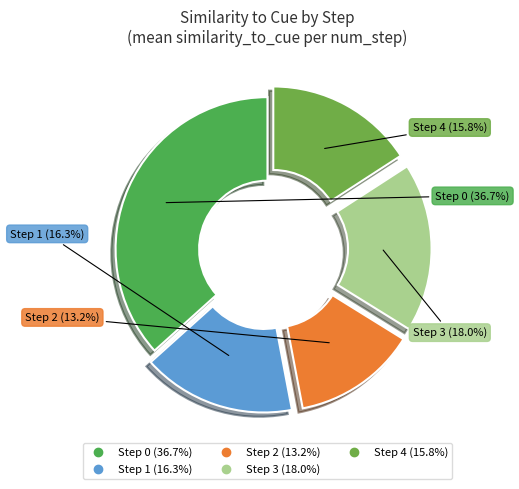

What percentage do Step 1 and Step 0 together represent?

53.0%